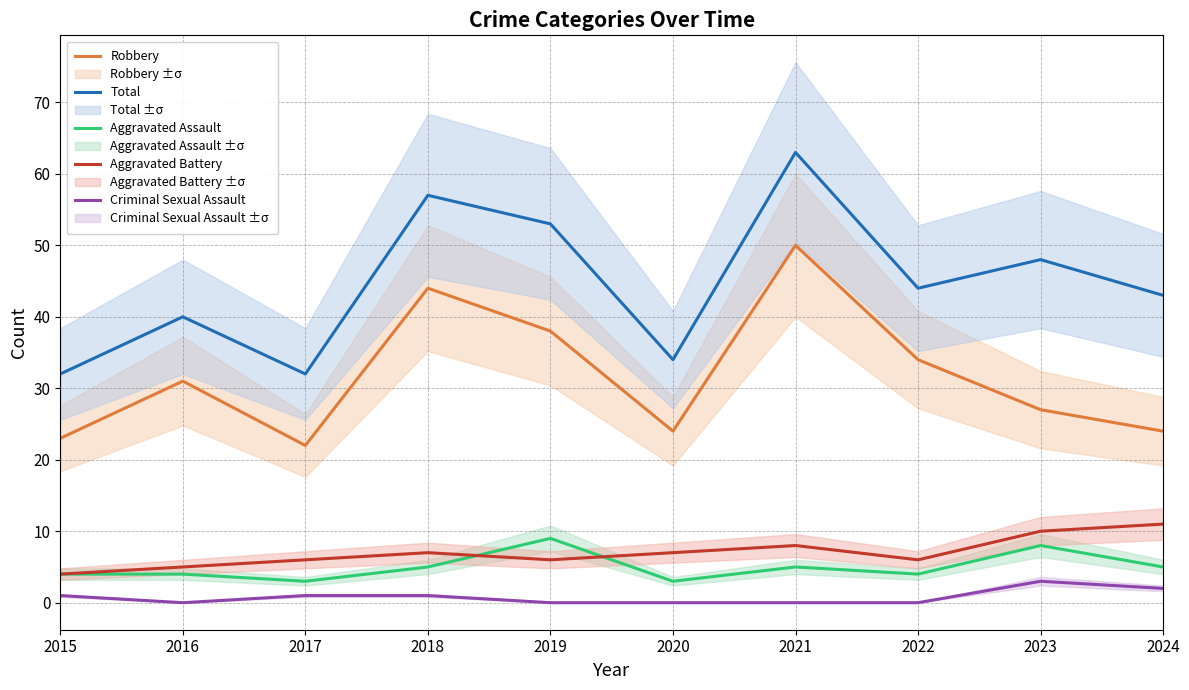

At which label does Robbery reach its minimum?

2017